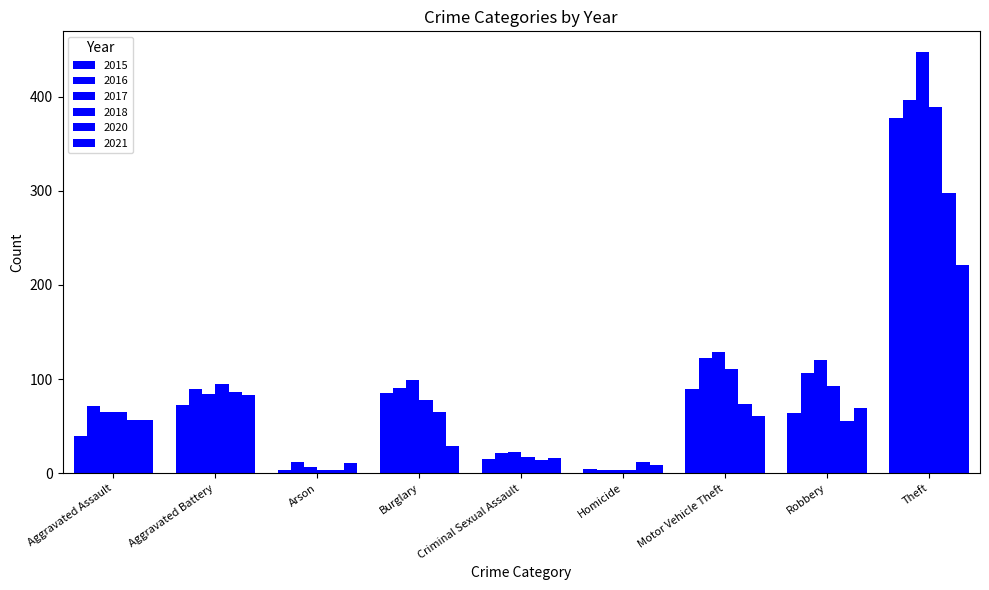

What is the approximate value of 2017 at Aggravated Assault?

65